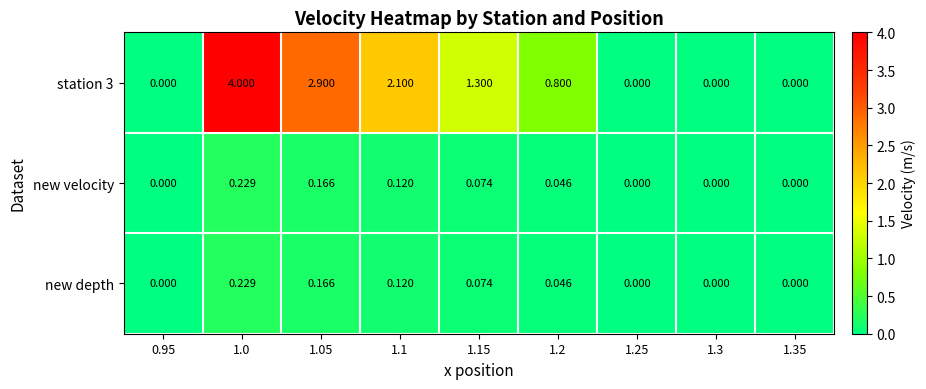

What is the total value across all series at 1.05?

3.2